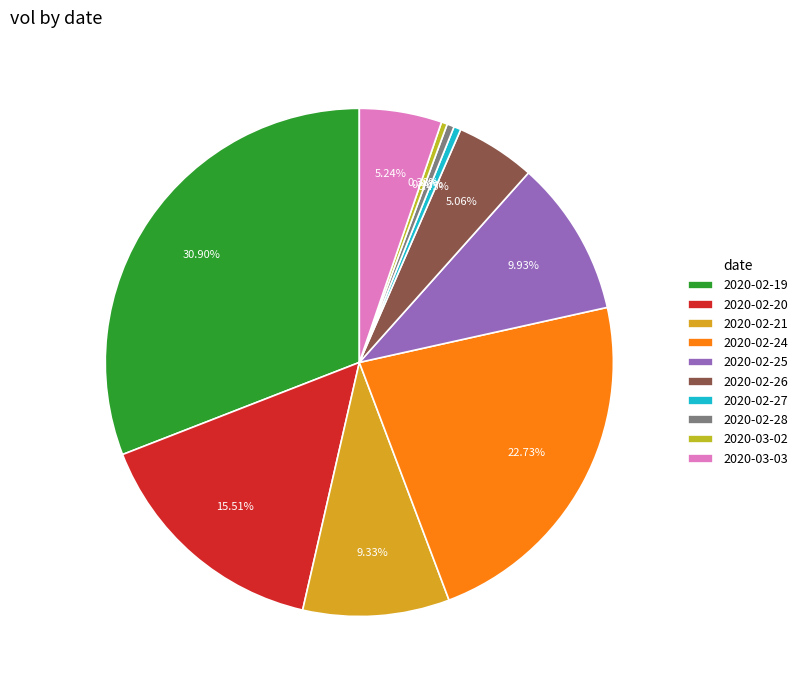

To the nearest percent, what percentage of the pie is 2020-03-03?

5%